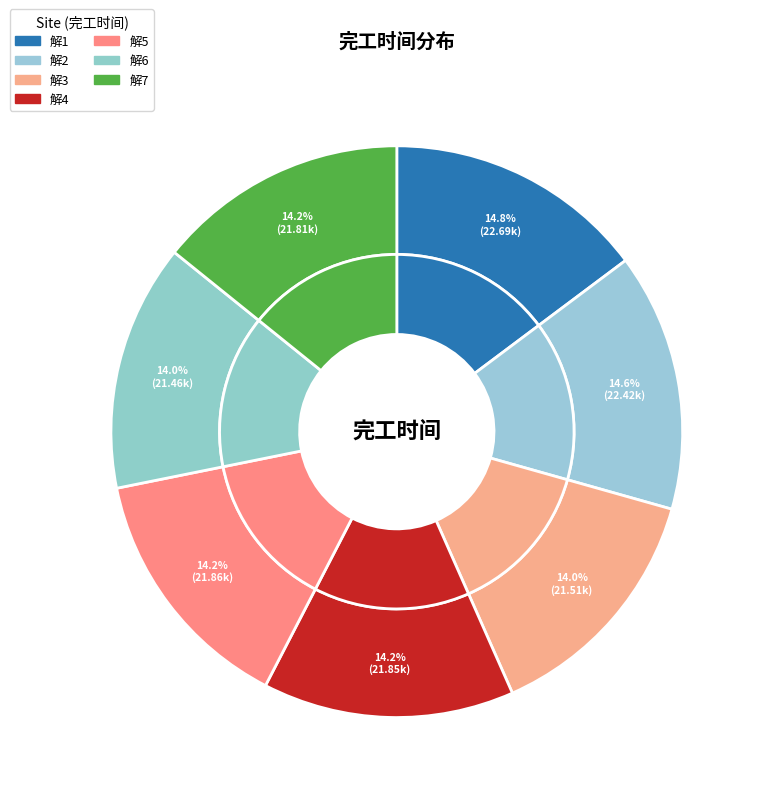

How many segments does this pie chart have?

7